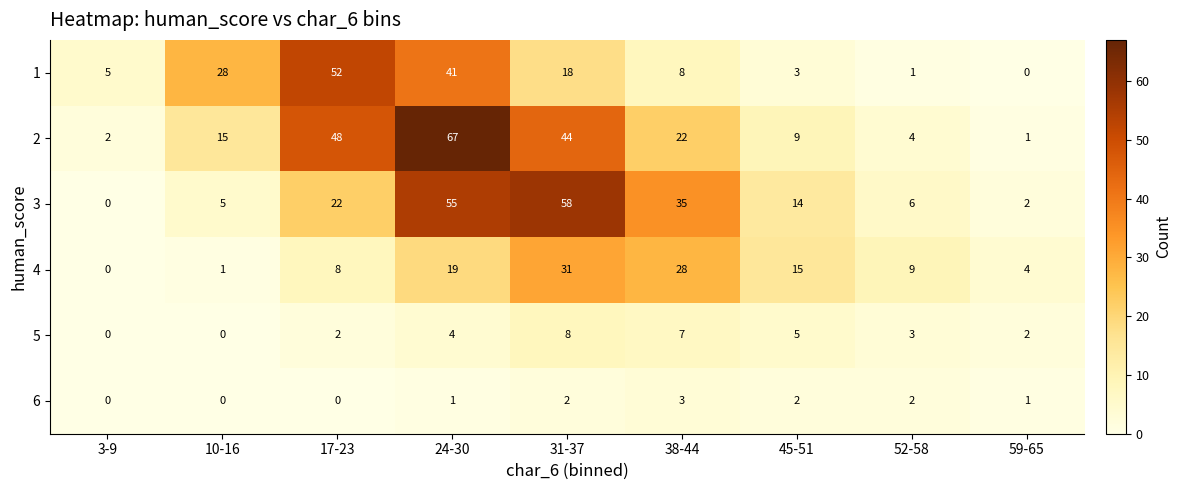

Which category has the highest value across all series?

24-30